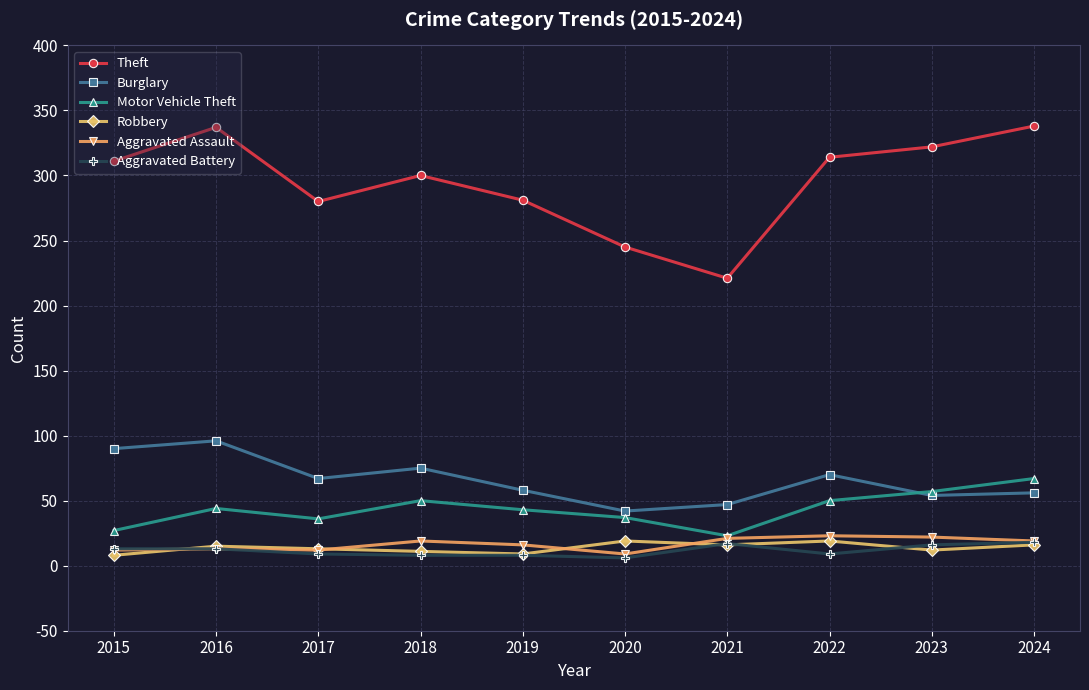

What is the value of the Theft point at the 1st from the left?

311